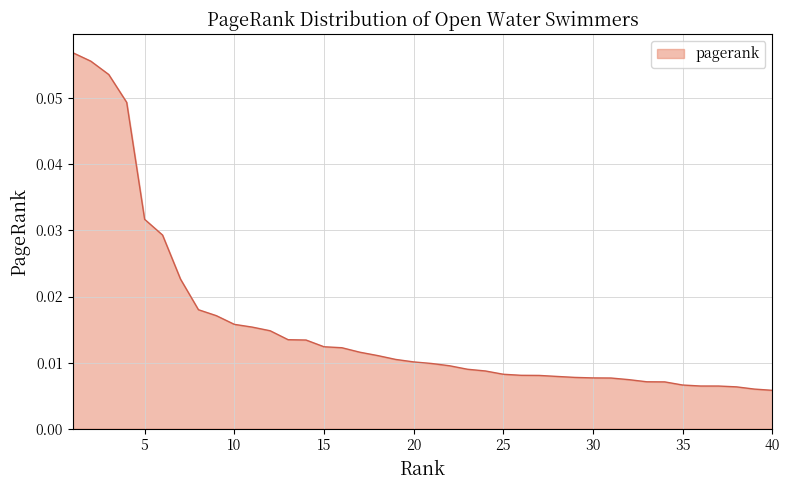

At which category does the chart reach its peak across all series?

1